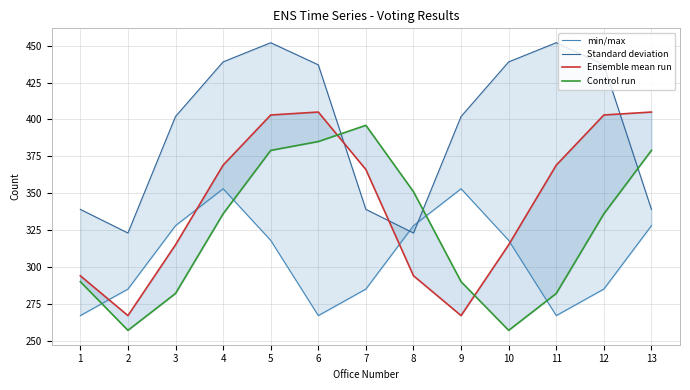

How many series are shown in this chart?

4